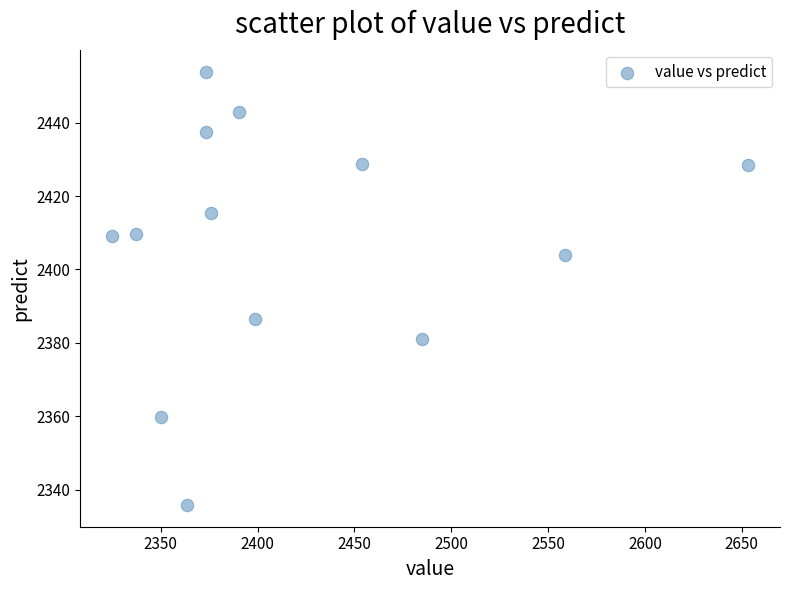

What is the range of X values (max minus min)?

328.5